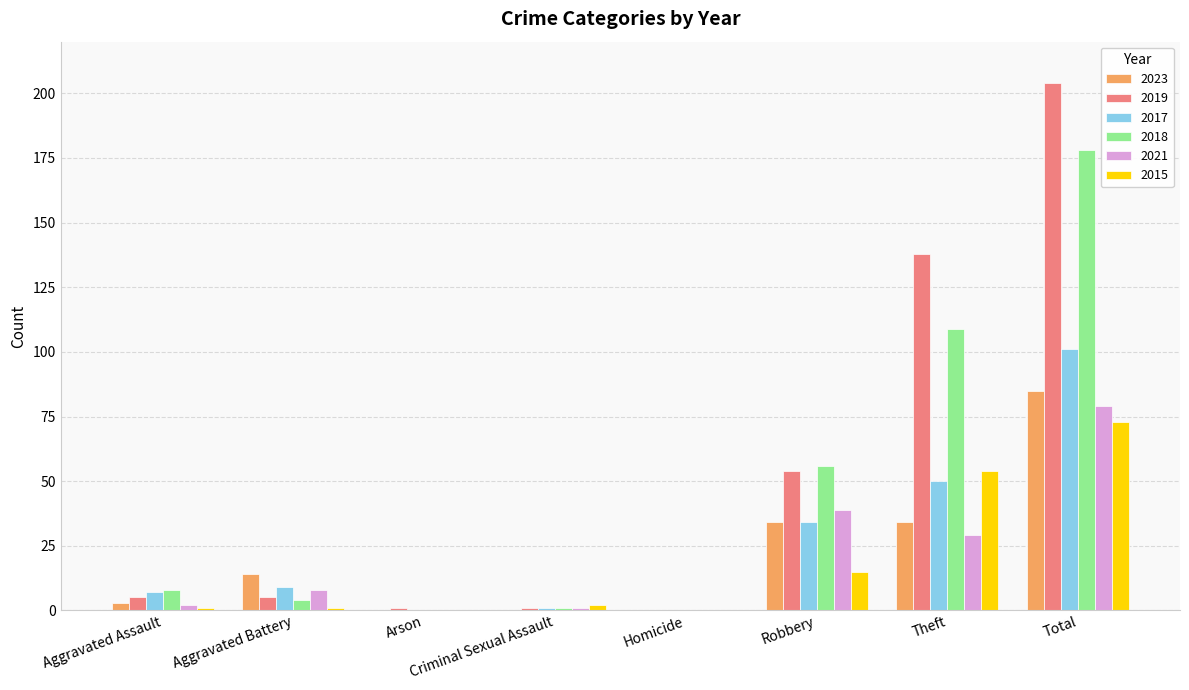

What is the highest value of the 2018 series?

178